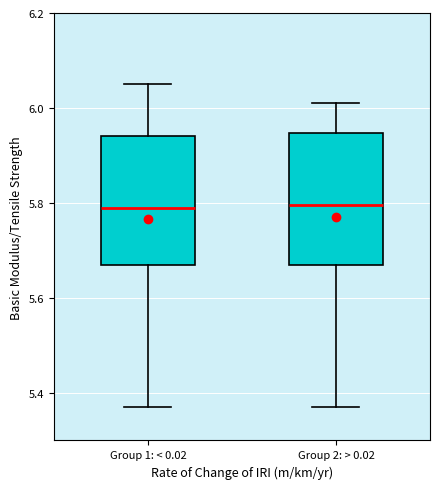

Where is the upper edge of the box for Group 2: > 0.02 on the y-axis? The values are not printed on the chart, so give them approximately, as read against the axis.

5.94